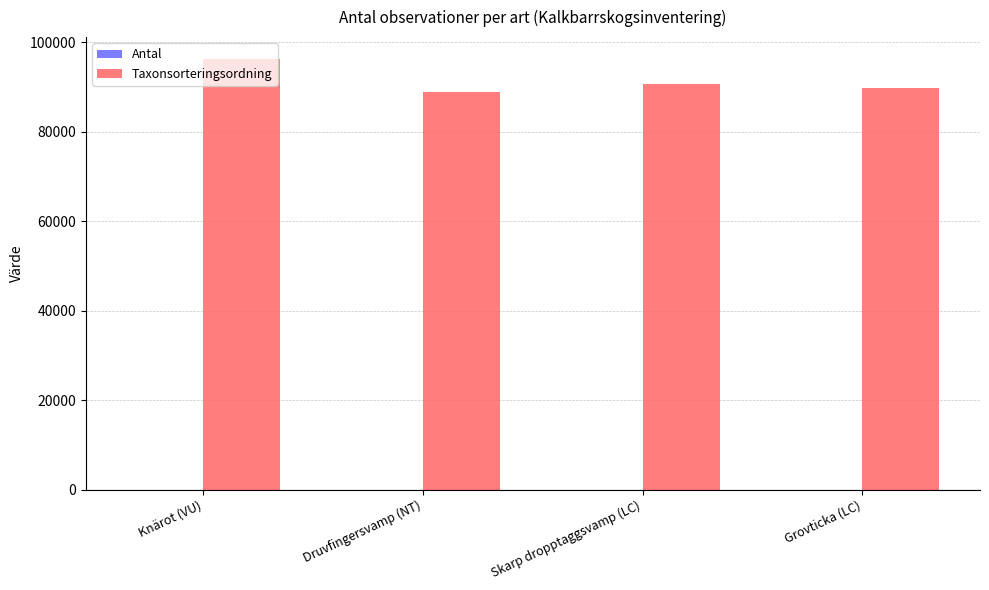

Where is Taxonsorteringsordning nearest to the value 92618?

Skarp dropptaggsvamp (LC)